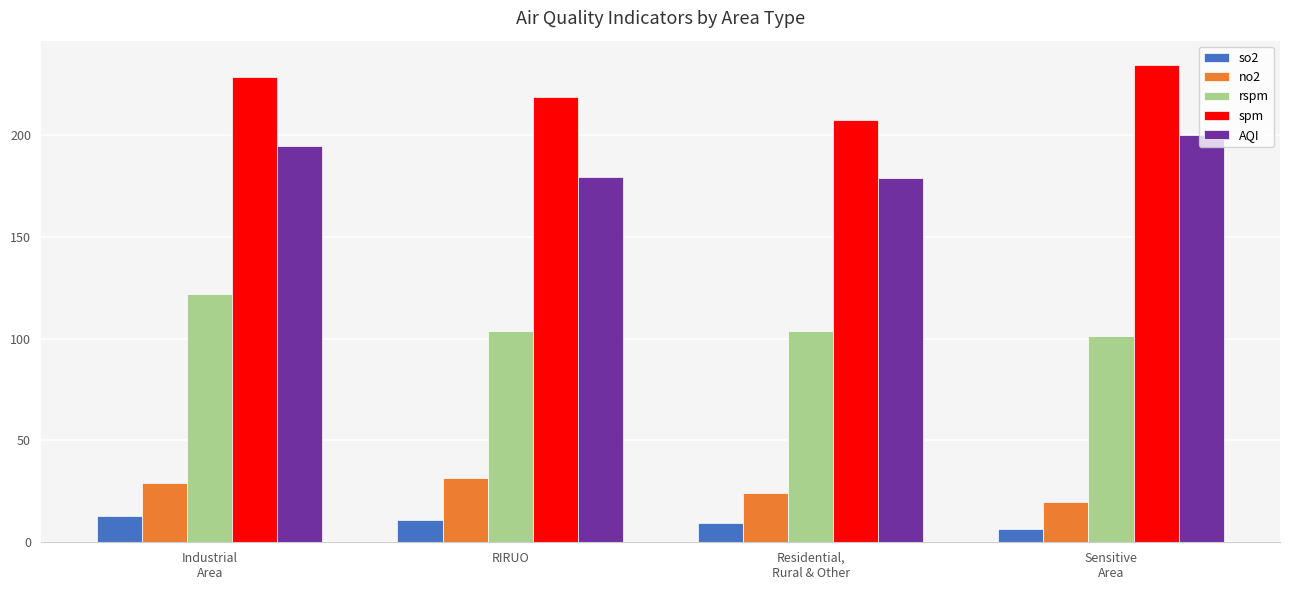

How many distinct data groups are displayed?

5